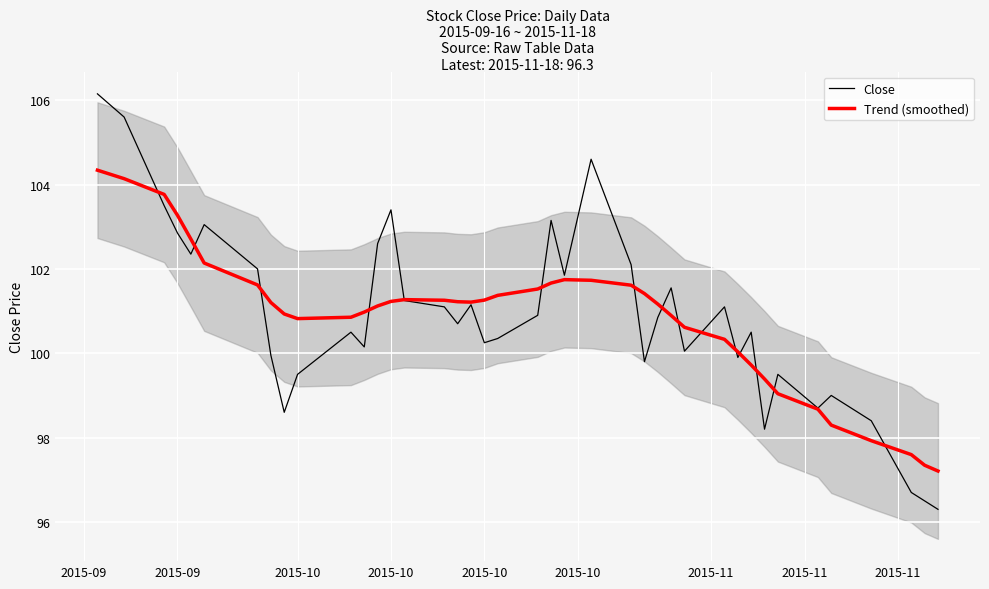

Is the value of Close at 35 greater than the value of Trend (smoothed) at 32?

No